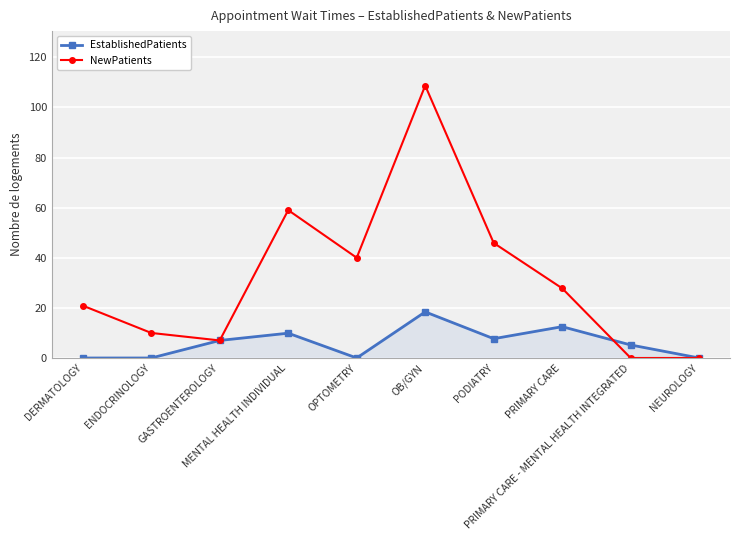

What is the maximum value for NewPatients?

108.7